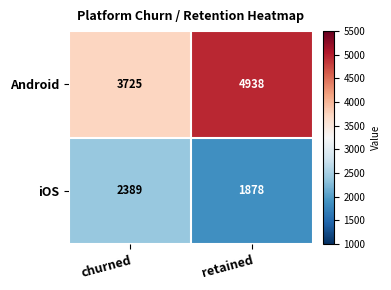

How many distinct data groups are displayed?

2